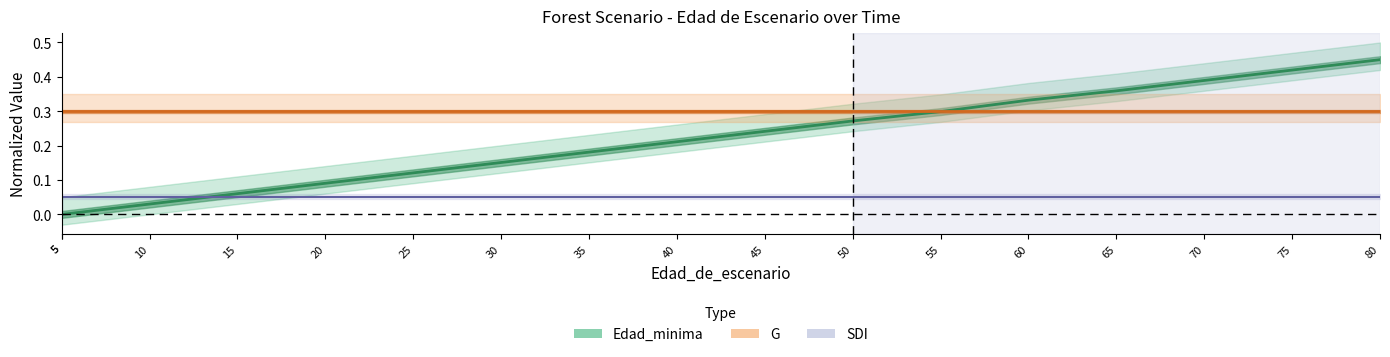

The chart shows a value of 0.0 at 10. True or false?

False